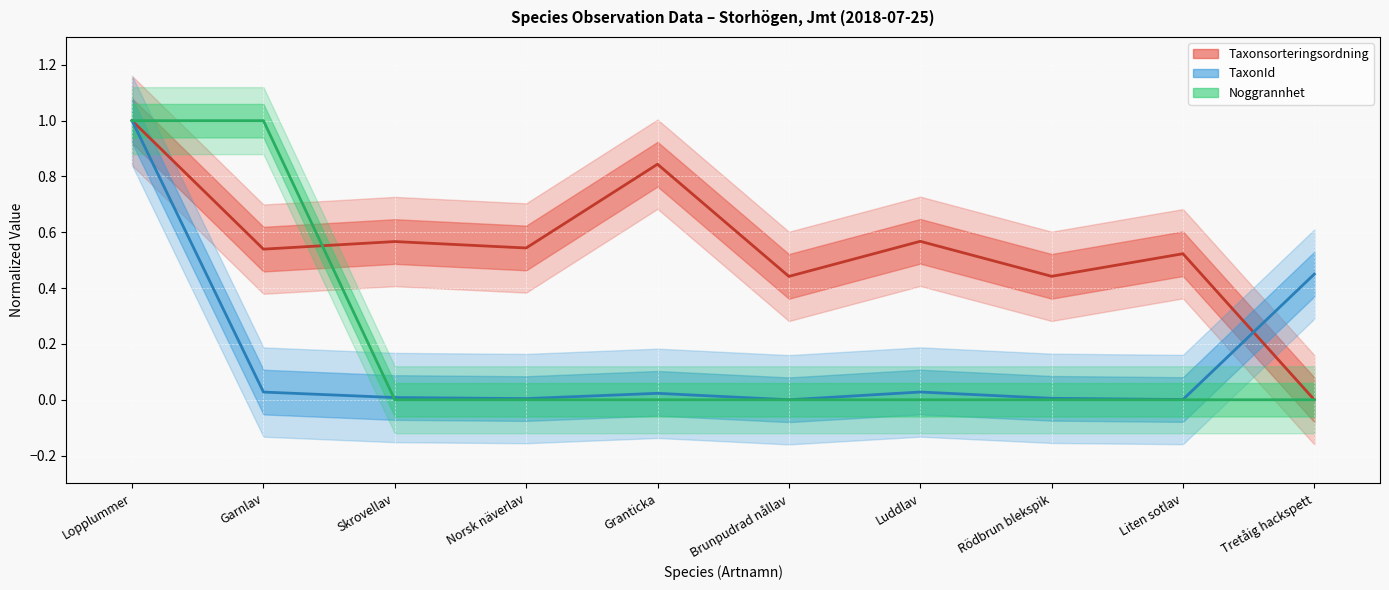

What is the difference between the maximum and minimum values in the Taxonsorteringsordning series?

1.0